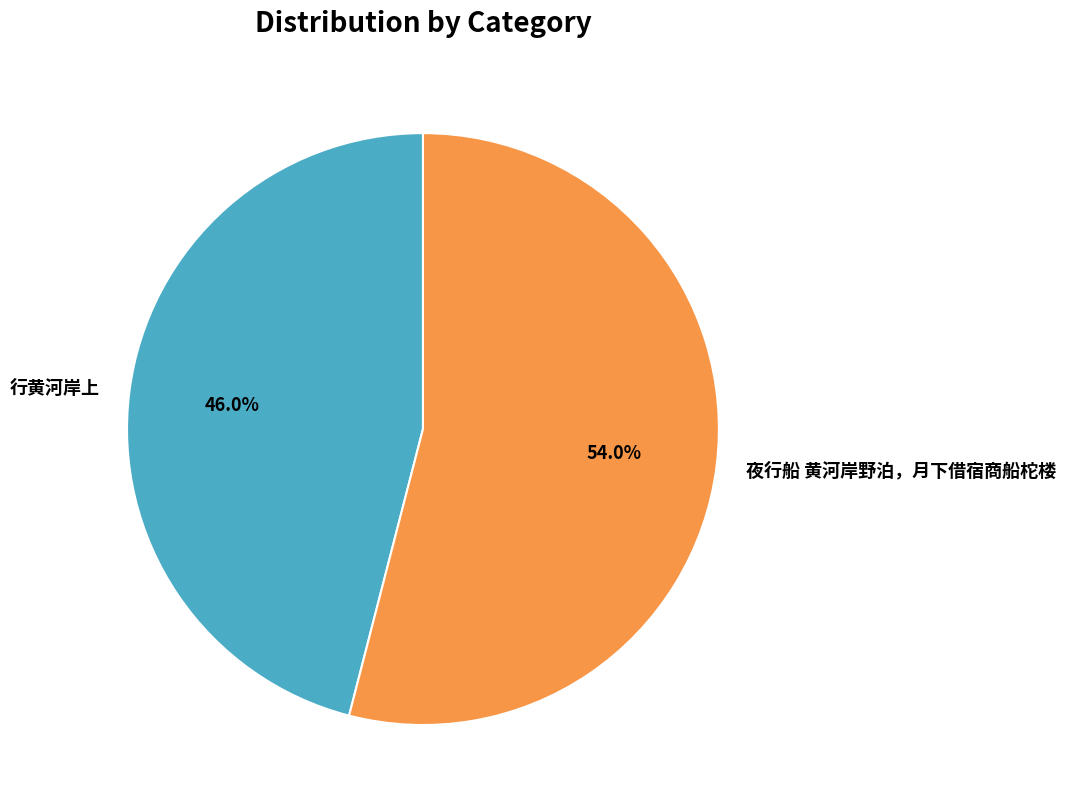

Is there any slice that represents more than half of the pie?

Yes